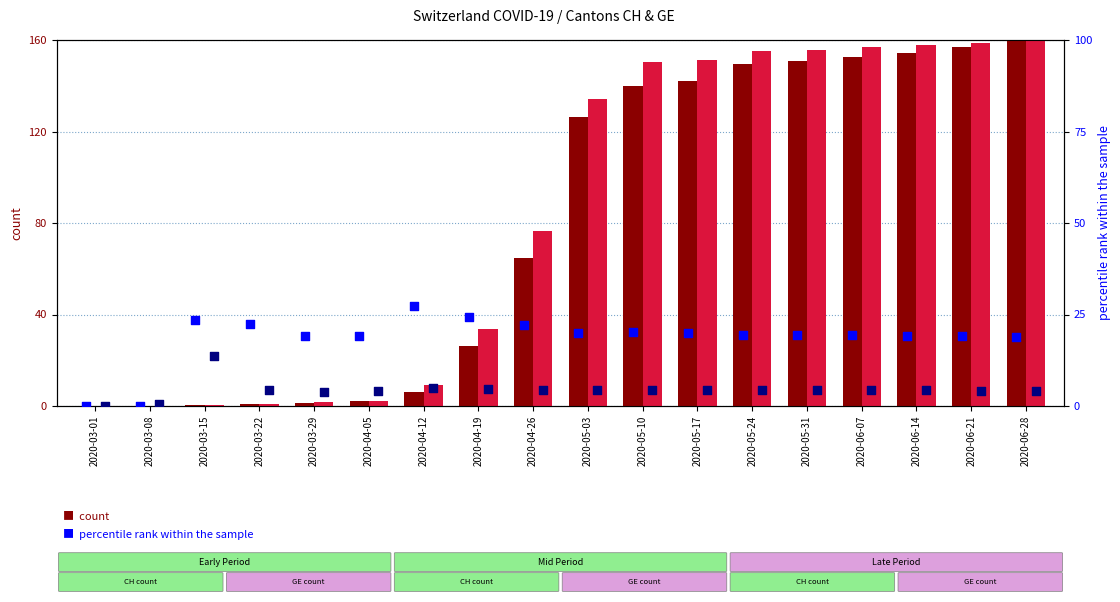

What is the total value across all series at 2020-04-05?

27.5